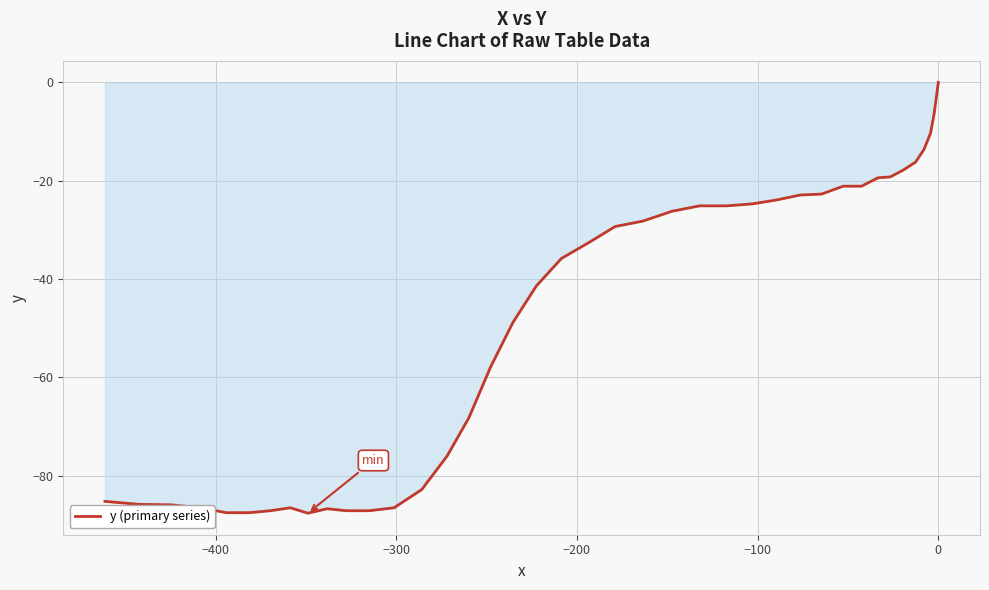

How many values are below zero?

39